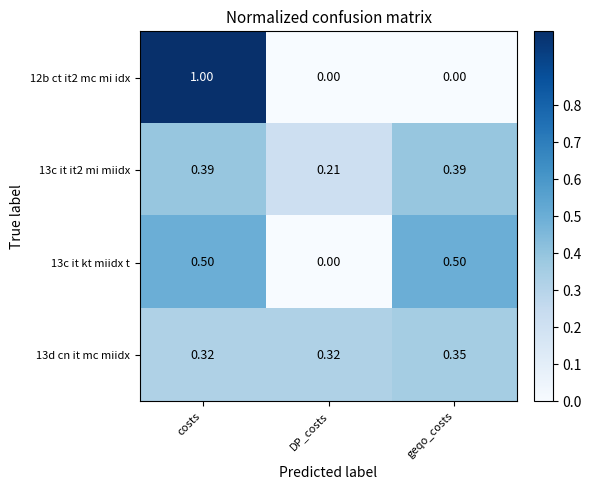

Count the number of data series in this chart.

4